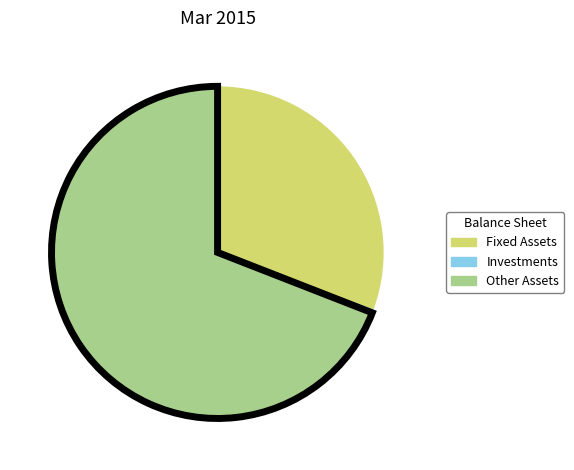

Is there a majority slice in this chart?

Yes